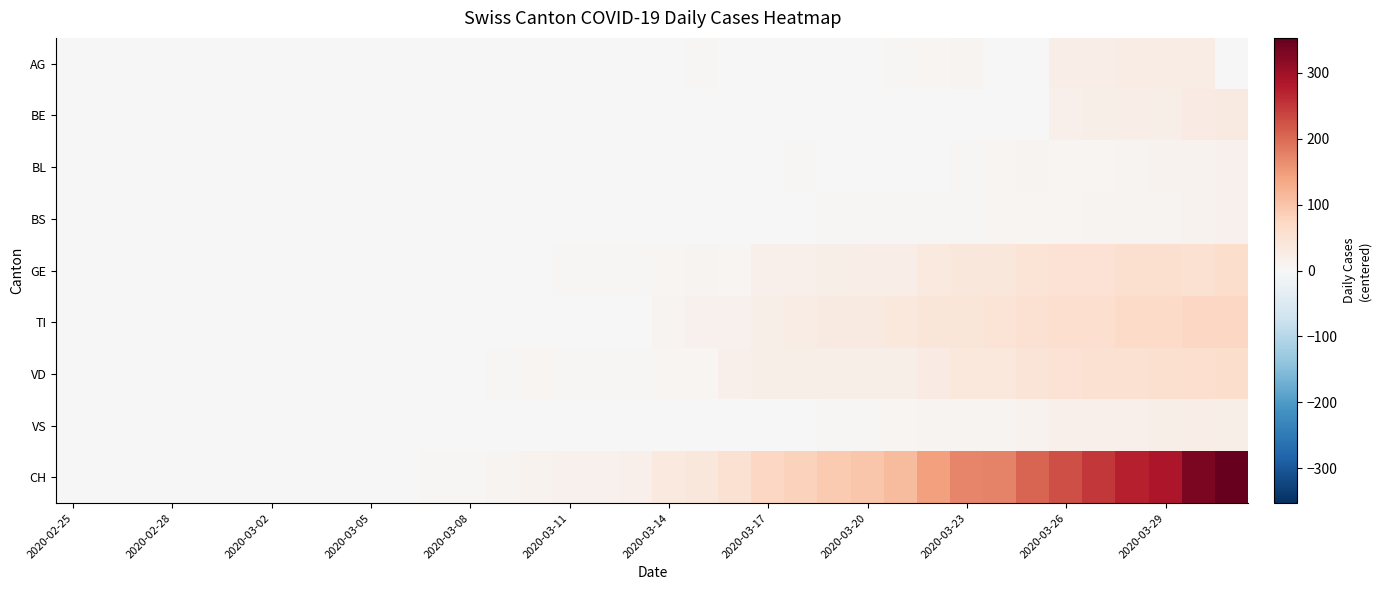

Reading right to left, list all the values displayed in this chart.

AG: -2	25	25	25	23	23	-2	-2	10	8	3	0	1	-2	-2	2	4	-2	-2	-2	-2	-2	-2	-2	-2	-2	-2	-2	-2	-2	-2	-2	-2	-2	-2	-2
BE: 33	28	22	24	21	19	-2	-2	-2	-2	-2	-2	-2	-2	-2	-2	-2	-2	-2	-2	-2	-2	-2	-2	-2	-2	-2	-2	-2	-2	-2	-2	-2	-2	-2	-2
BL: 15	13	12	9	7	6	9	8	5	2	0	0	0	3	2	0	0	0	1	1	-1	-1	2	0	0	0	-2	-2	-2	-2	-2	-2	-2	-2	-2	-2
BS: 15	13	11	10	9	6	6	6	4	4	3	3	3	-2	-2	-2	-2	-2	-2	-2	0	-2	-2	-2	-2	-2	-2	-2	-2	-2	-2	-2	-2	-2	-2	-2
GE: 62	55	57	57	52	50	48	39	41	34	23	23	22	18	17	8	10	6	5	4	4	2	1	-2	-2	-2	-2	-2	-2	-2	-2	-2	-2	-2	-2	-2
TI: 72	73	67	67	59	58	55	48	43	44	38	33	31	27	21	16	14	11	-2	-2	-2	-2	-2	-2	-2	-2	-2	-2	-2	-2	-2	-2	-2	-2	-2	-2
VD: 61	58	56	55	54	50	46	36	36	28	22	21	21	22	22	18	8	8	5	4	5	6	3	1	2	0	-1	-1	-2	-2	-2	-2	-2	-2	-2	-2
VS: 22	23	20	19	18	17	13	11	10	9	6	4	3	0	0	0	-1	-1	-1	-1	-1	-1	-1	-1	-2	-2	-2	-2	-2	-2	-2	-2	-2	-2	-2	-2
CH: 353	331	285	275	249	228	206	174	172	144	112	99	93	82	73	54	41	34	18	16	15	12	11	4	4	2	-1	-1	-2	-2	-2	-2	-2	-2	-2	-2